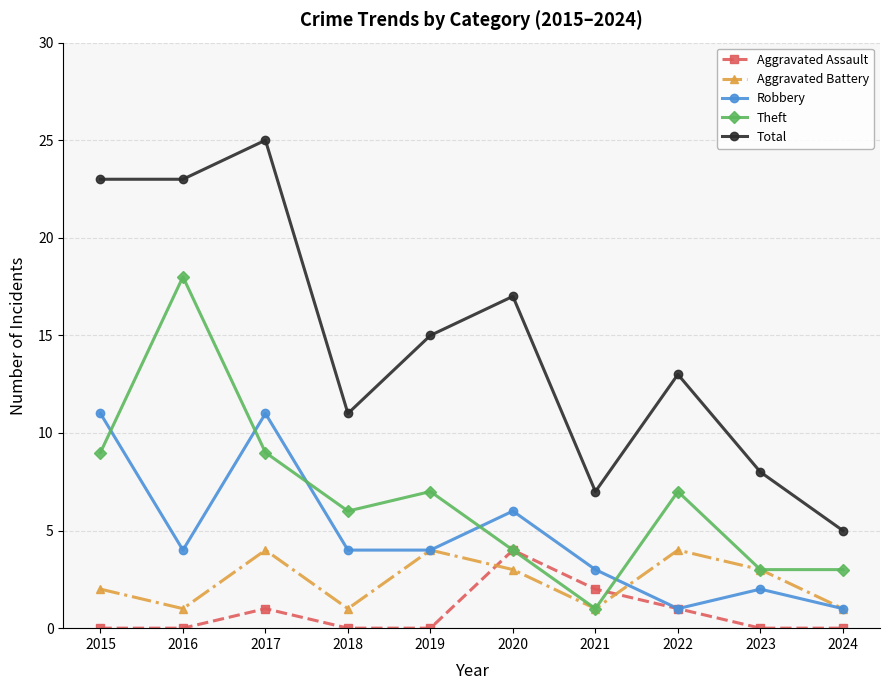

Reading right to left, transcribe all the data shown in this chart.

Aggravated Assault: 2024=0	2023=0	2022=1	2021=2	2020=4	2019=0	2018=0	2017=1	2016=0	2015=0
Aggravated Battery: 2024=1	2023=3	2022=4	2021=1	2020=3	2019=4	2018=1	2017=4	2016=1	2015=2
Robbery: 2024=1	2023=2	2022=1	2021=3	2020=6	2019=4	2018=4	2017=11	2016=4	2015=11
Theft: 2024=3	2023=3	2022=7	2021=1	2020=4	2019=7	2018=6	2017=9	2016=18	2015=9
Total: 2024=5	2023=8	2022=13	2021=7	2020=17	2019=15	2018=11	2017=25	2016=23	2015=23